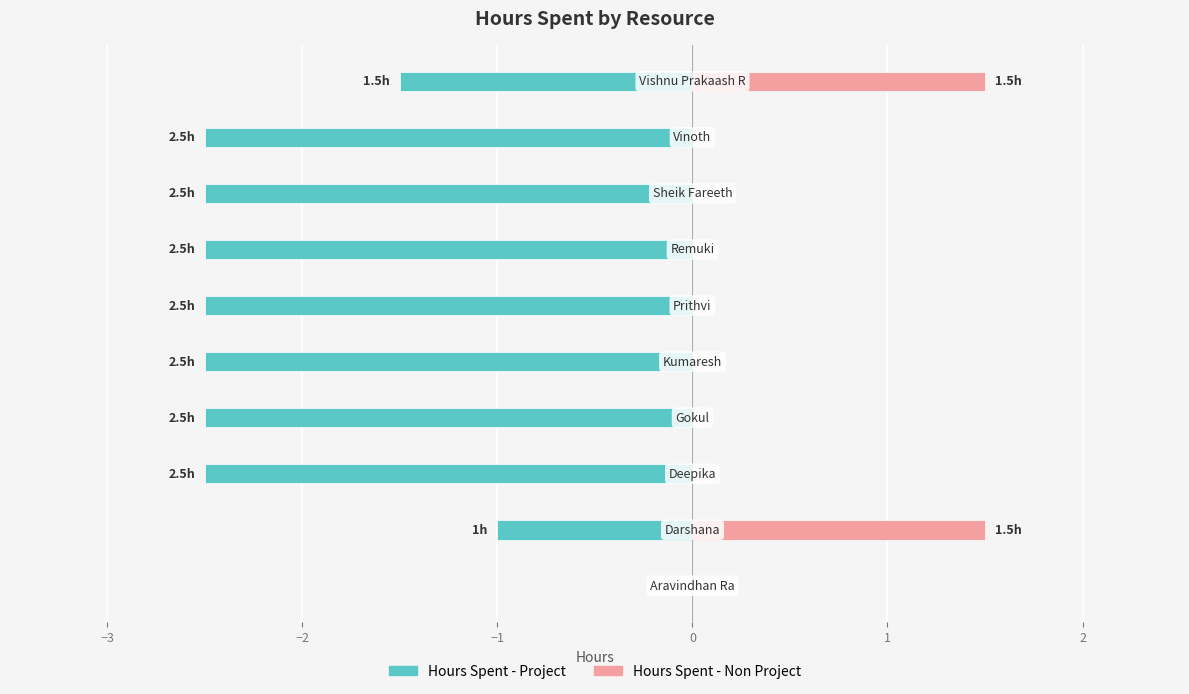

Which series has the largest range (max minus min)?

Hours Spent - Project